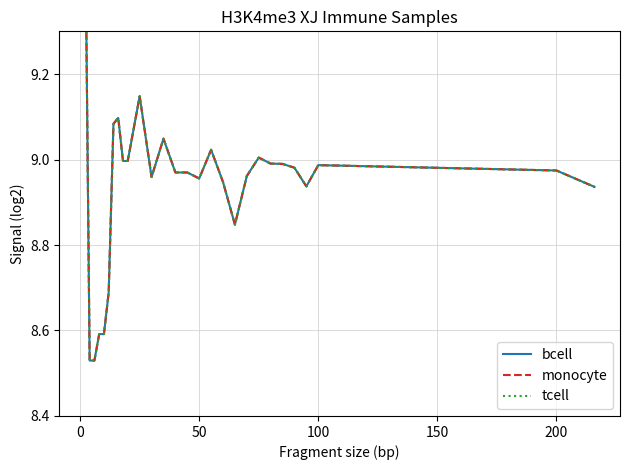

List the series in order of their peak value, highest first.

bcell, monocyte, tcell